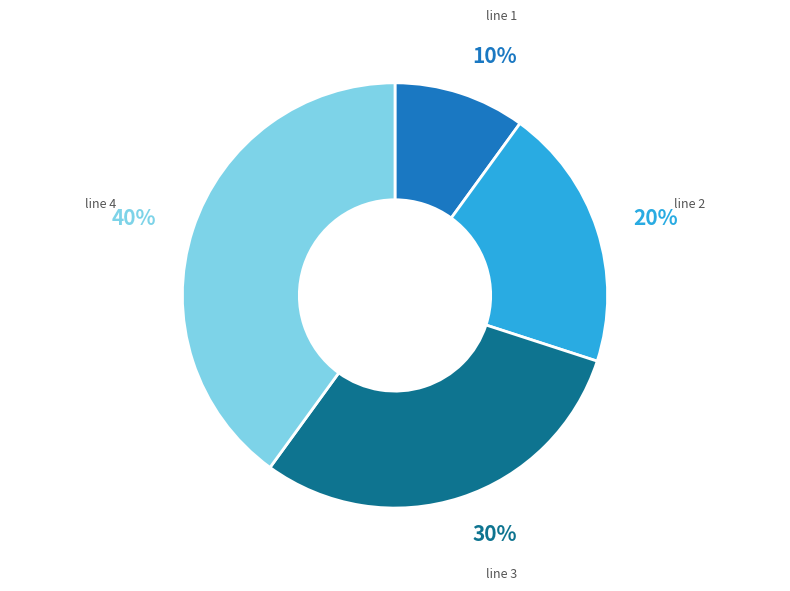

Does any single category account for the majority?

No